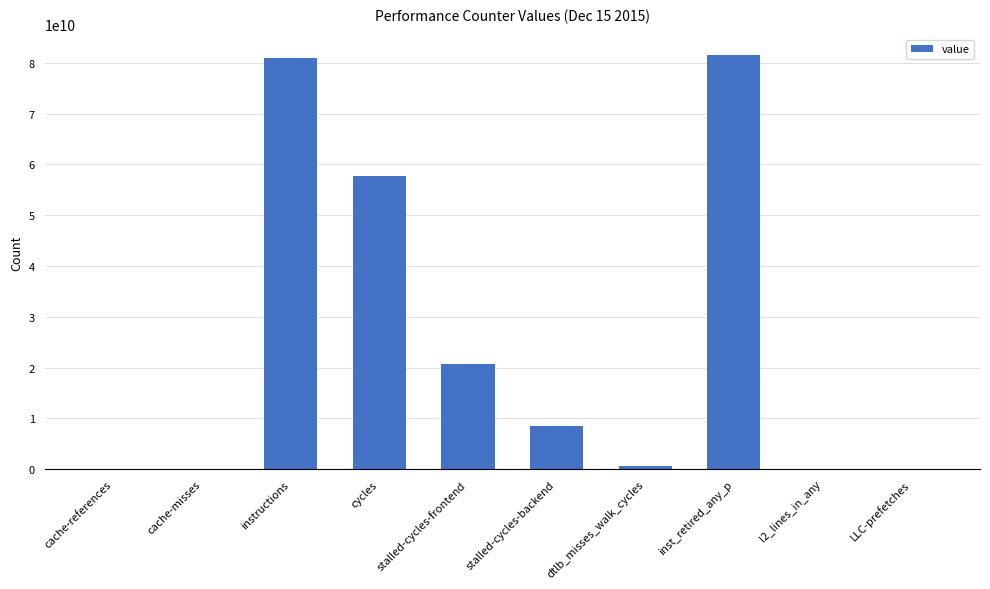

True or false: the data shows 14133978362 at stalled-cycles-backend.

False